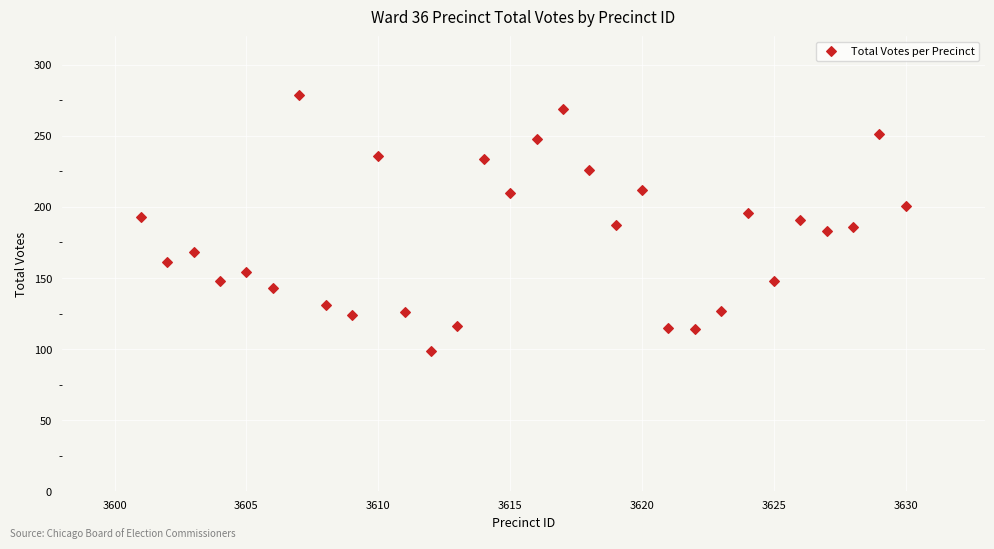

What is the range of Y values (max minus min)?

180